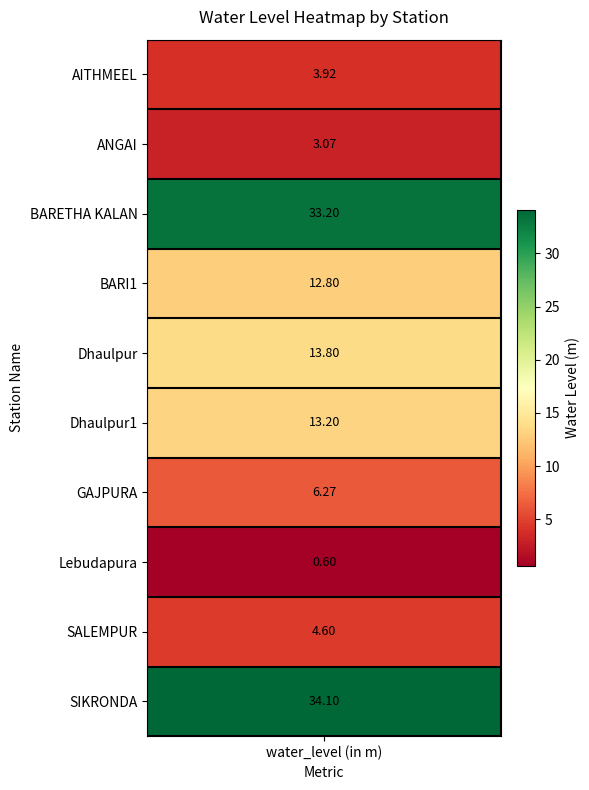

Reading left to right, what are all the values shown in this chart?

3.9	3.1	33.2	12.8	13.8	13.2	6.3	0.6	4.6	34.1